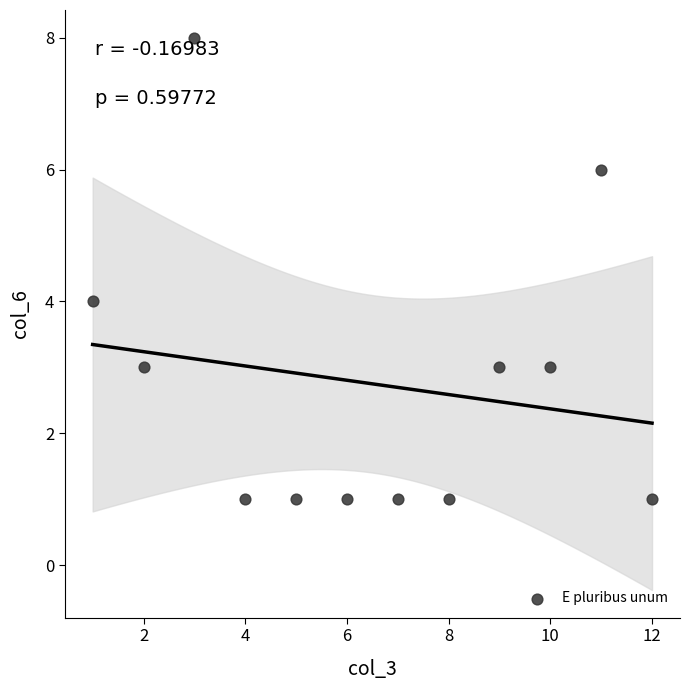

What is the average Y value?

3